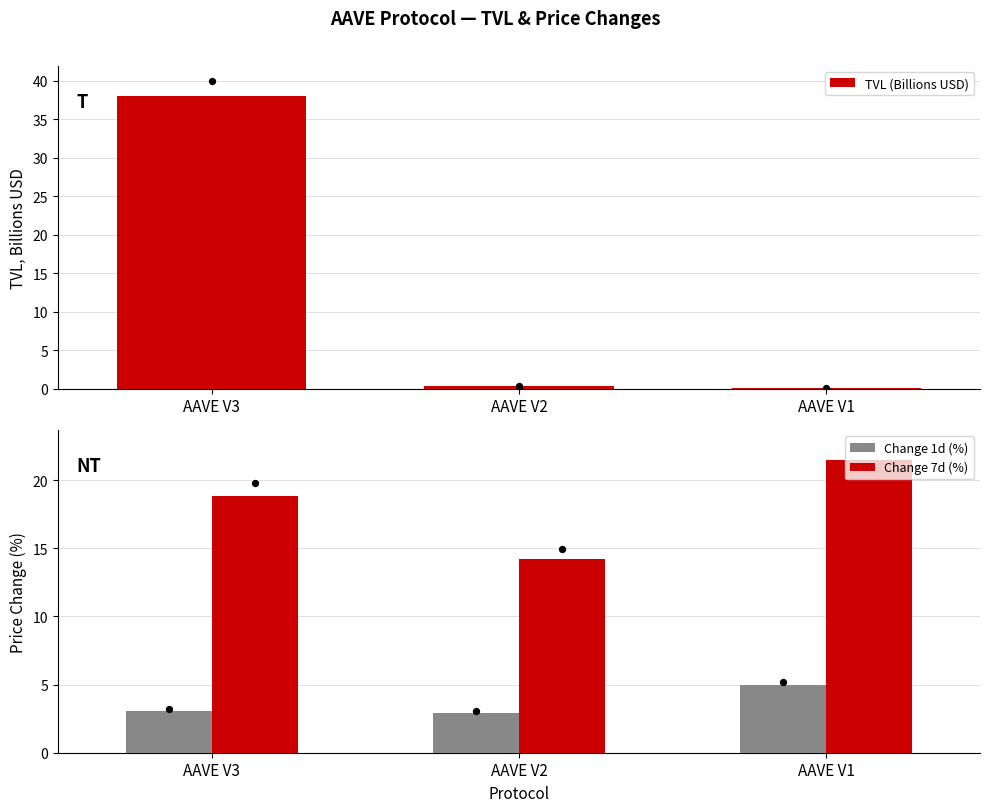

Which series has the largest Y range (max minus min)?

TVL (Billions USD)